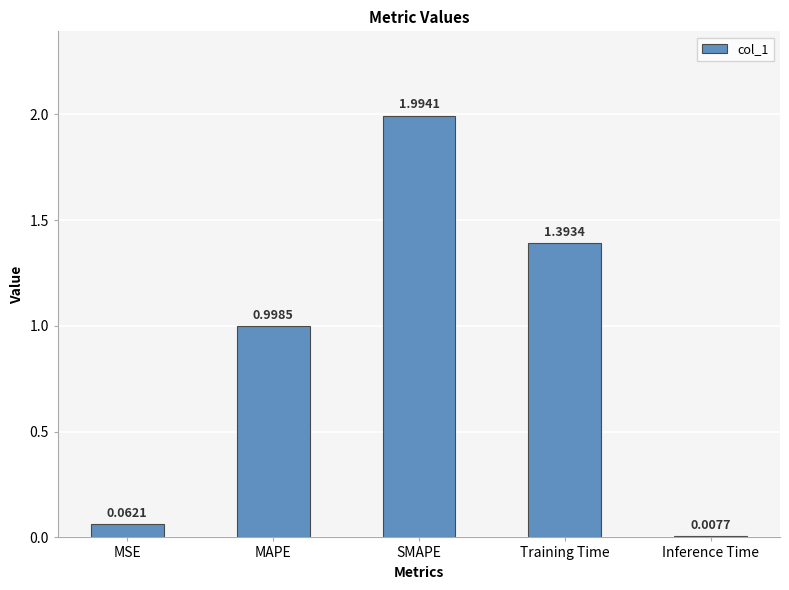

How many distinct data groups are displayed?

1